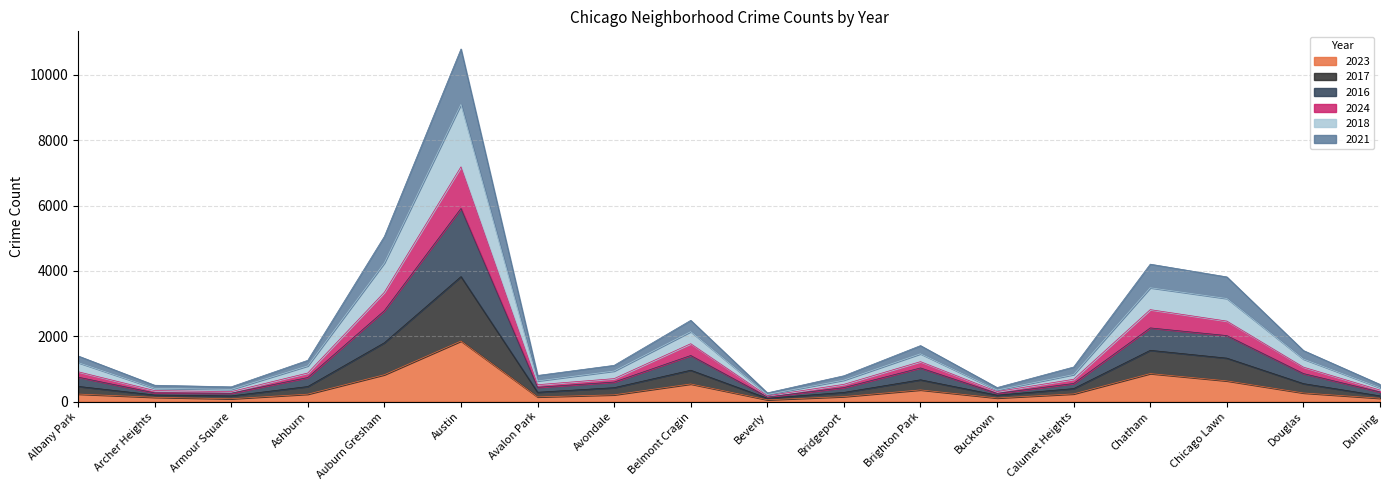

True or false: 2017 and 2024 intersect in this chart.

False